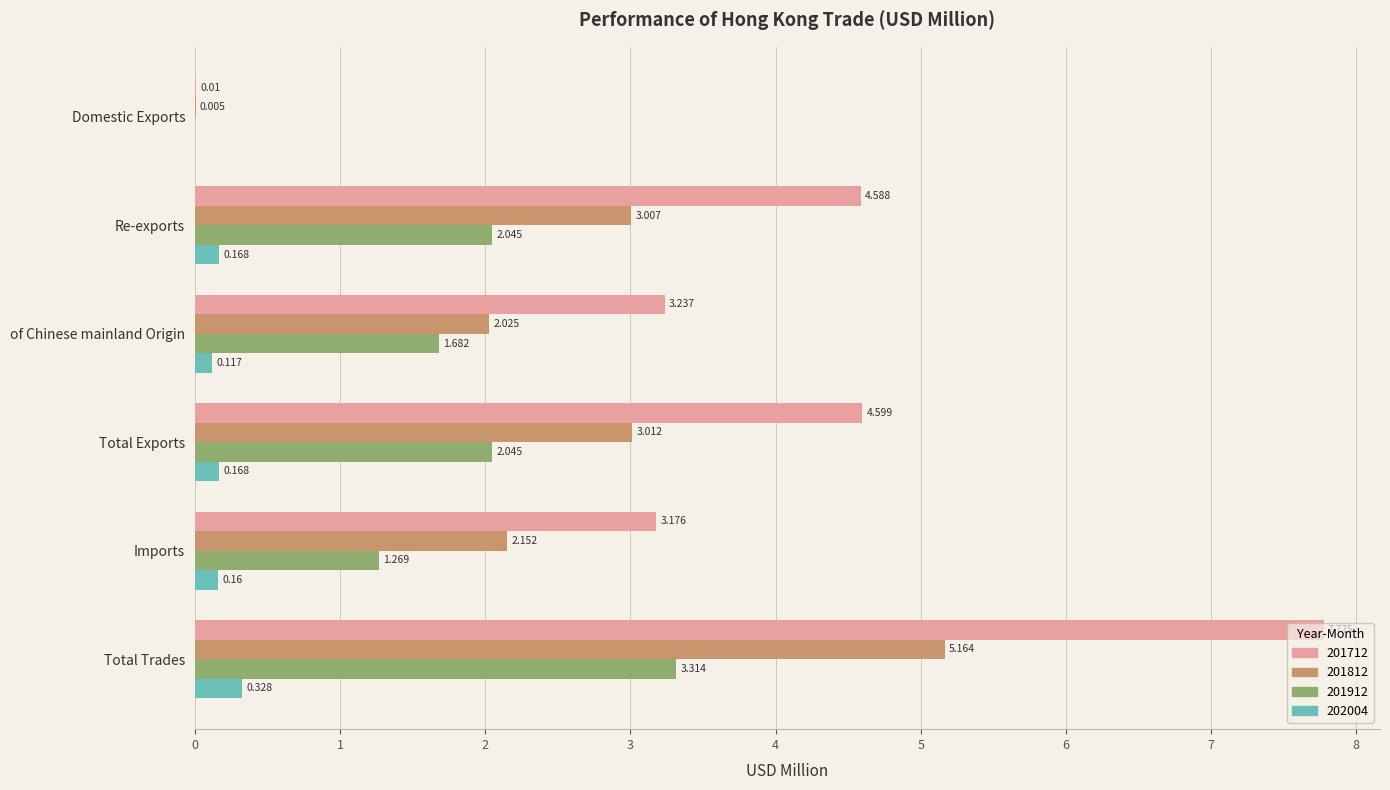

At which category is the sum across all series the highest?

Total Trades